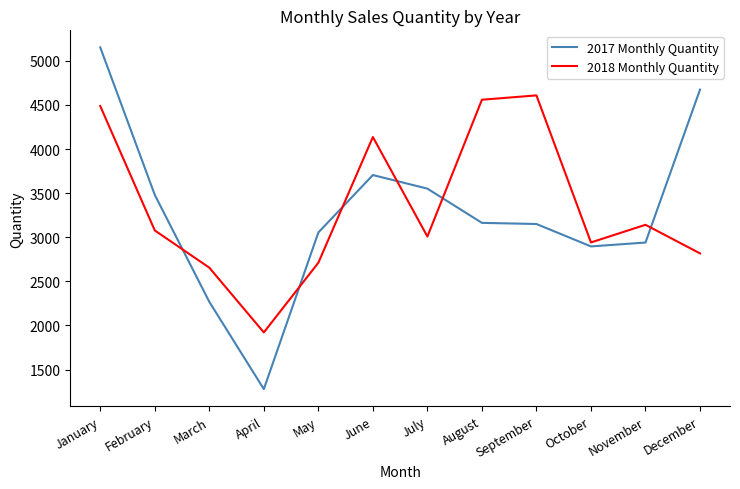

List the series in order of their overall mean, lowest first.

2017 Monthly Quantity, 2018 Monthly Quantity